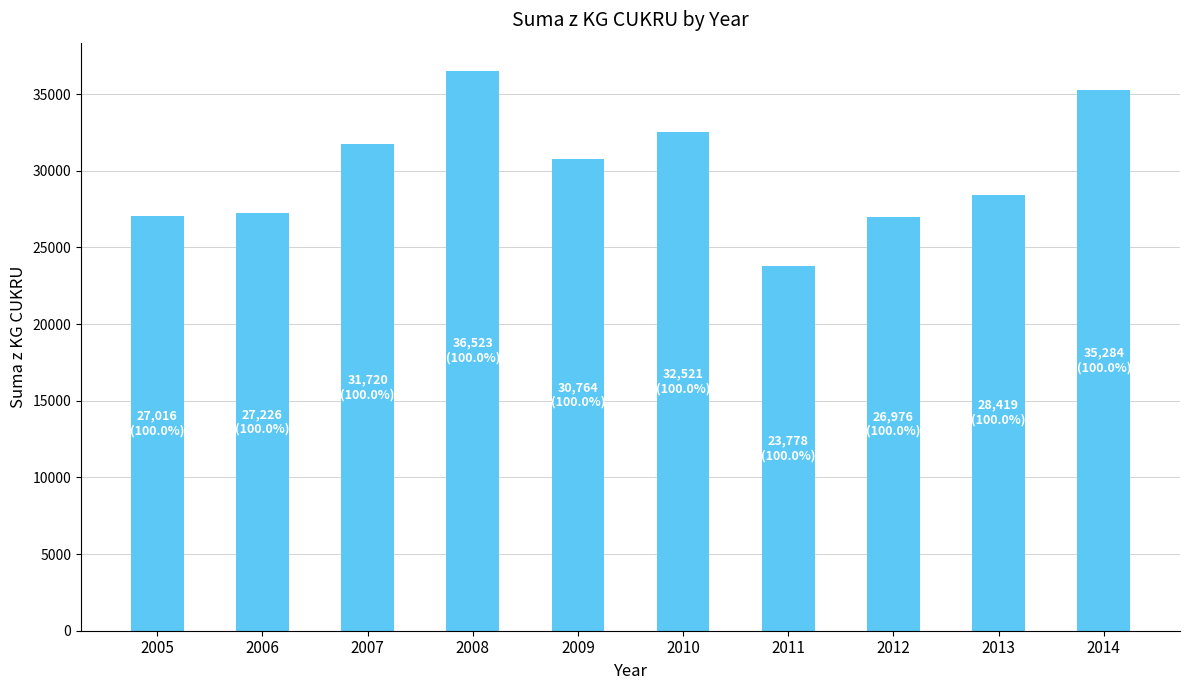

How many categories are shown in the chart?

10